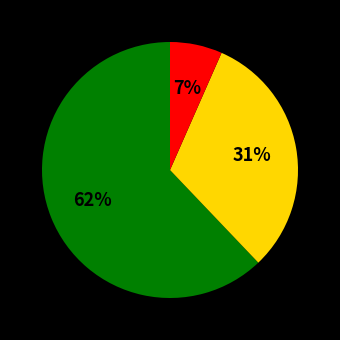

To the nearest percent, what is the average slice percentage?

33%